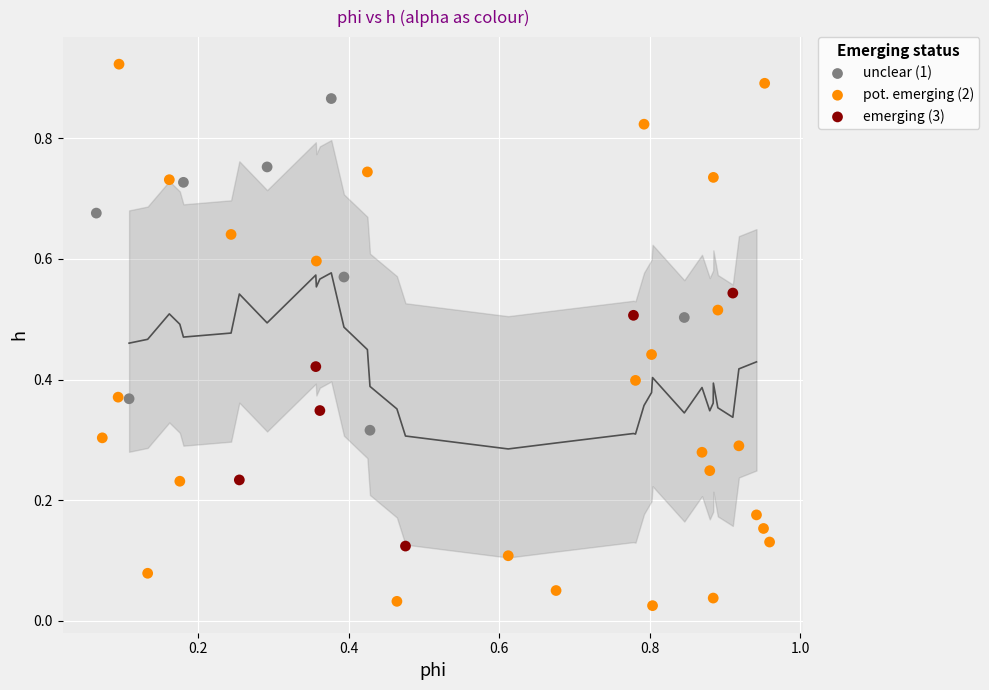

Which series reaches the minimum Y coordinate?

pot. emerging (2)